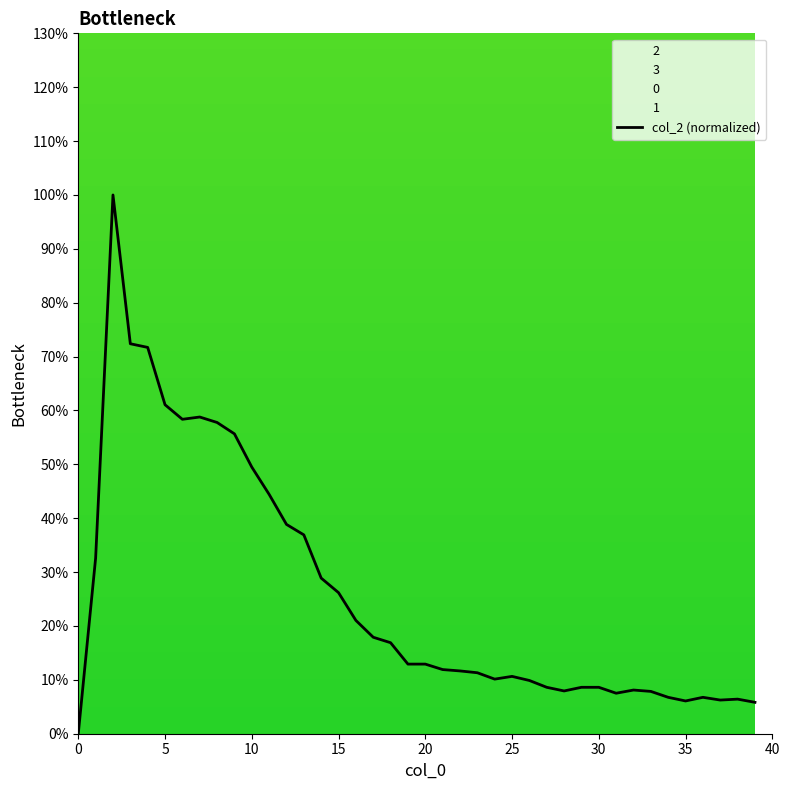

What is the label of the 19th point from the left?

18